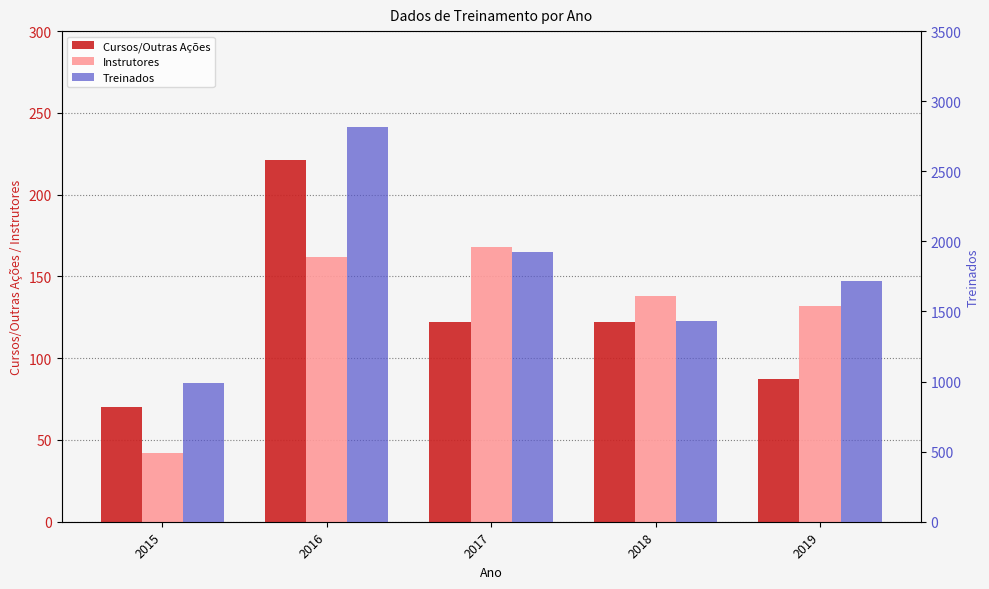

What is the difference between the maximum and minimum values in the Instrutores series?

126